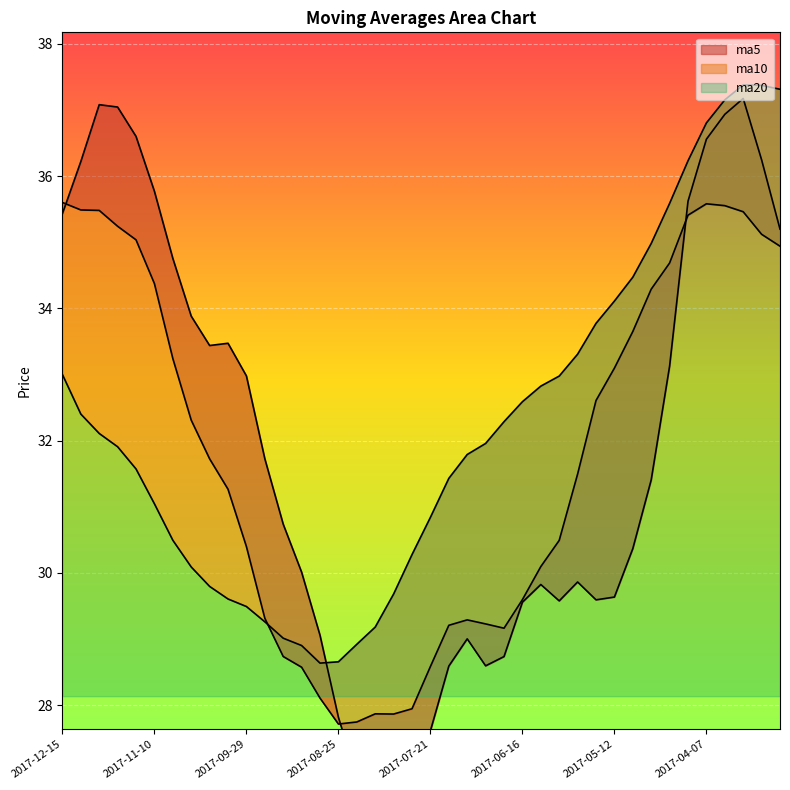

Where do ma20 and ma5 first cross each other?

2017-09-01 and 2017-08-25